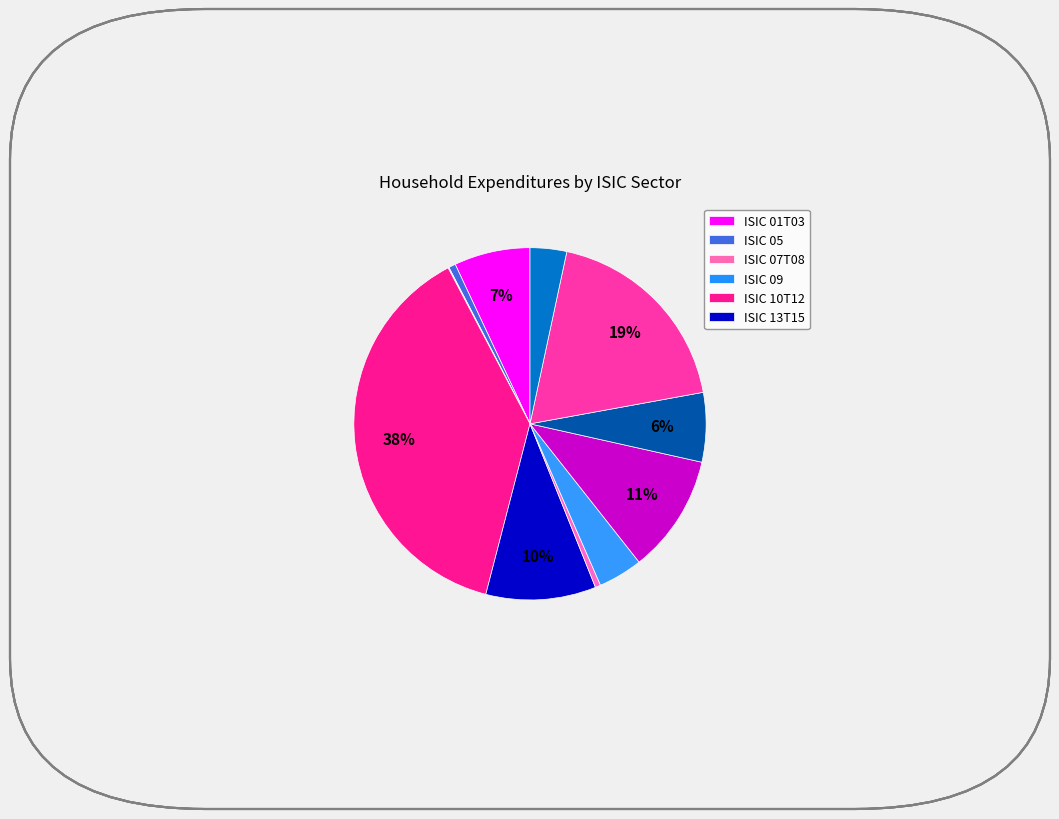

To the nearest percent, what is the average slice percentage?

8%